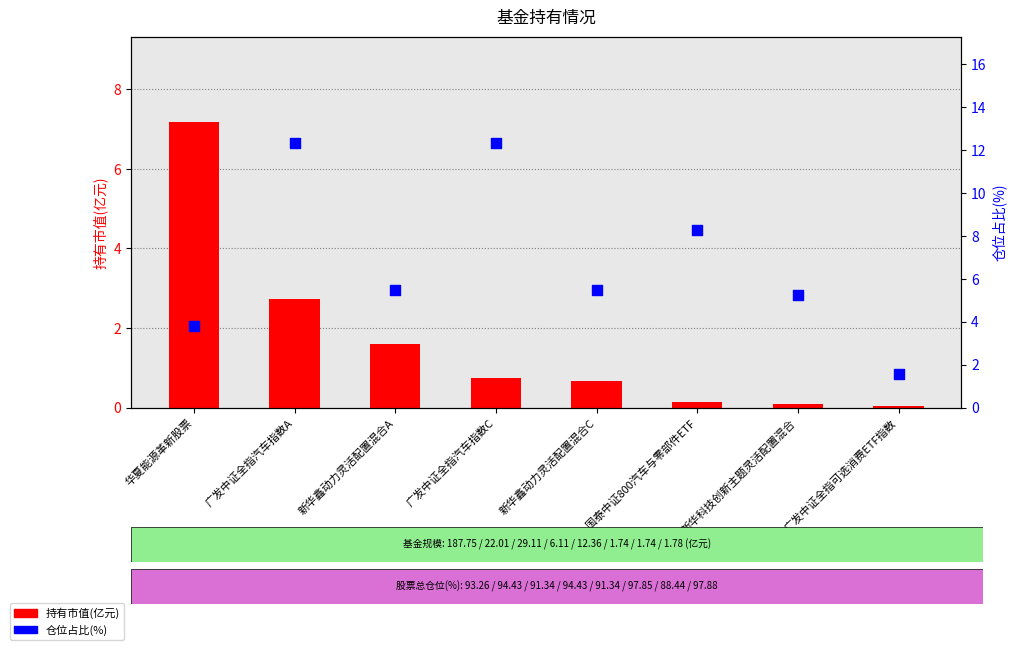

Which series has the largest Y range (max minus min)?

仓位占比(%)